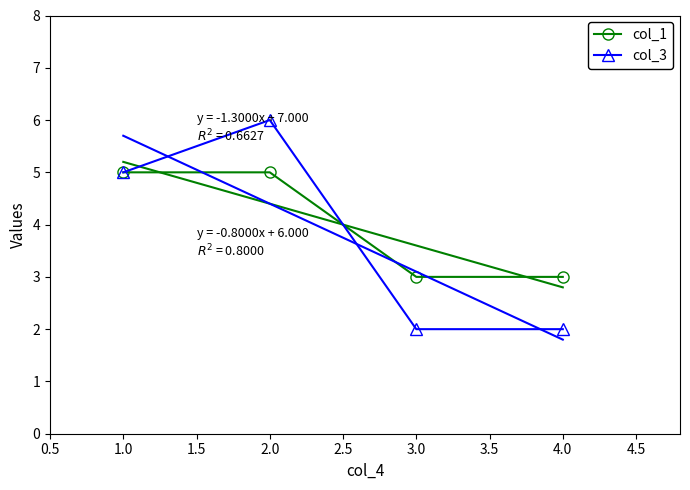

Is the value of col_3 at 4.0 greater than the value of col_1 at 1.0?

No